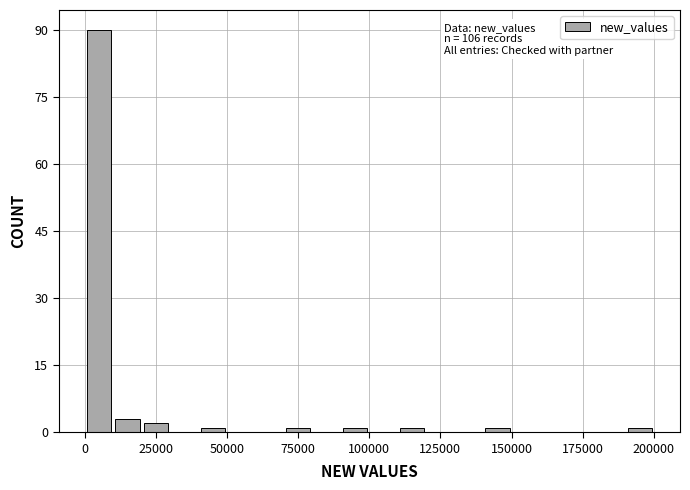

Read against the x-axis, roughly where is the centre of the tallest bar?

5000